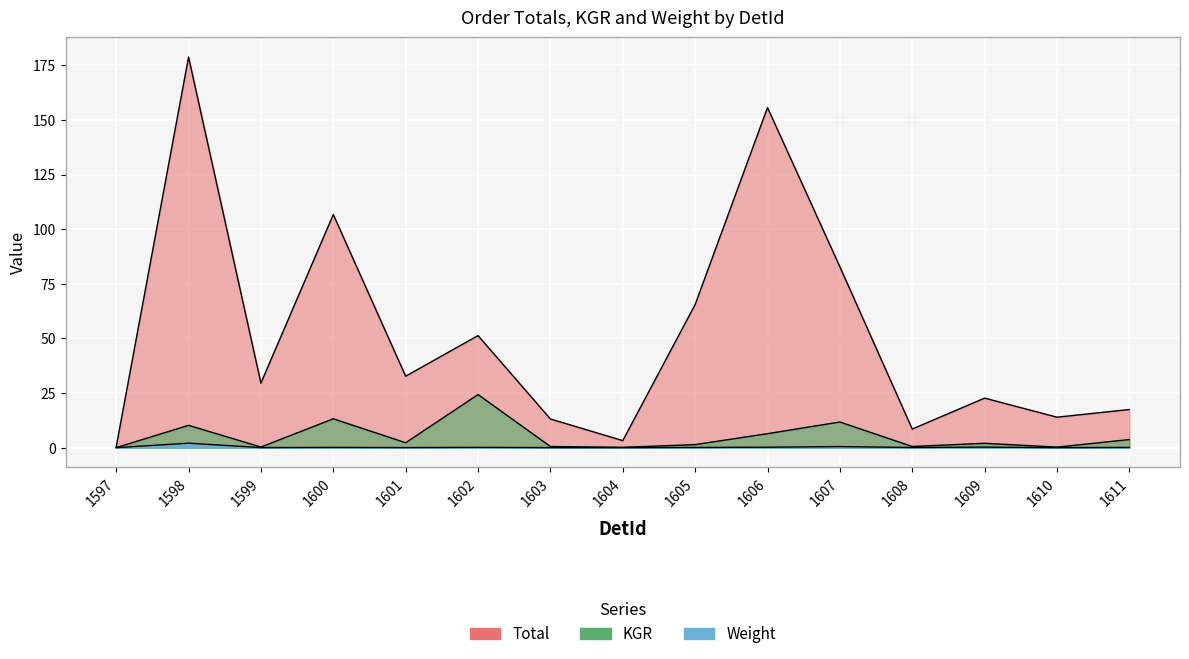

How many lines are shown in the chart?

3